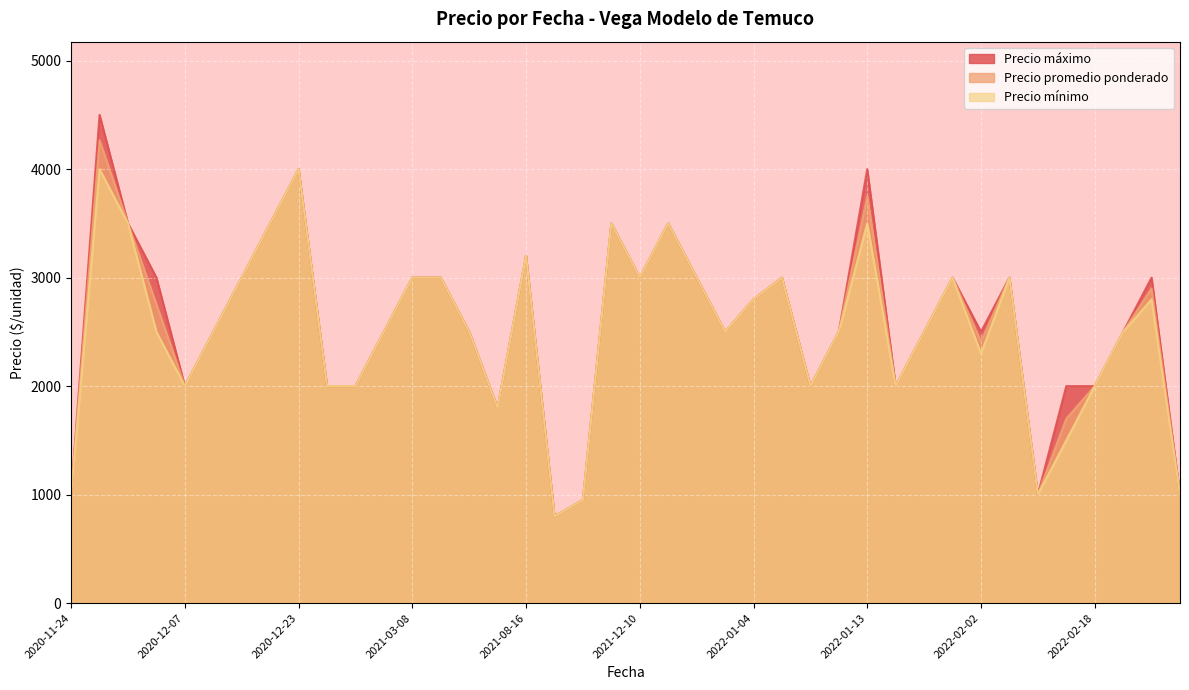

What is the smallest value displayed?

800